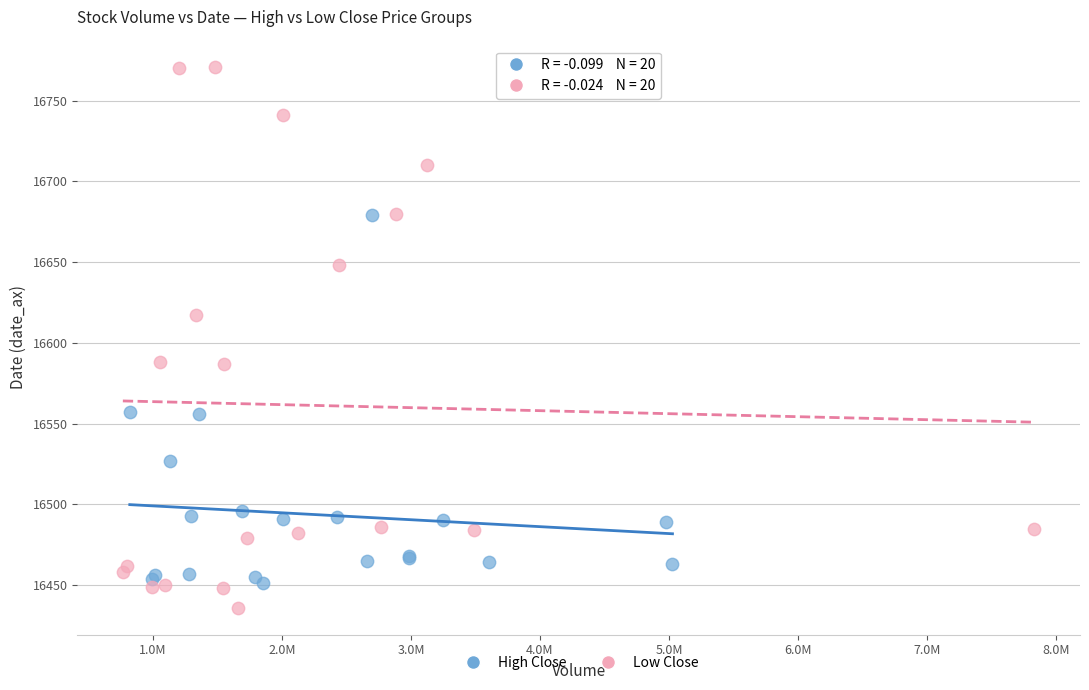

Which series reaches the minimum Y coordinate?

Low Close